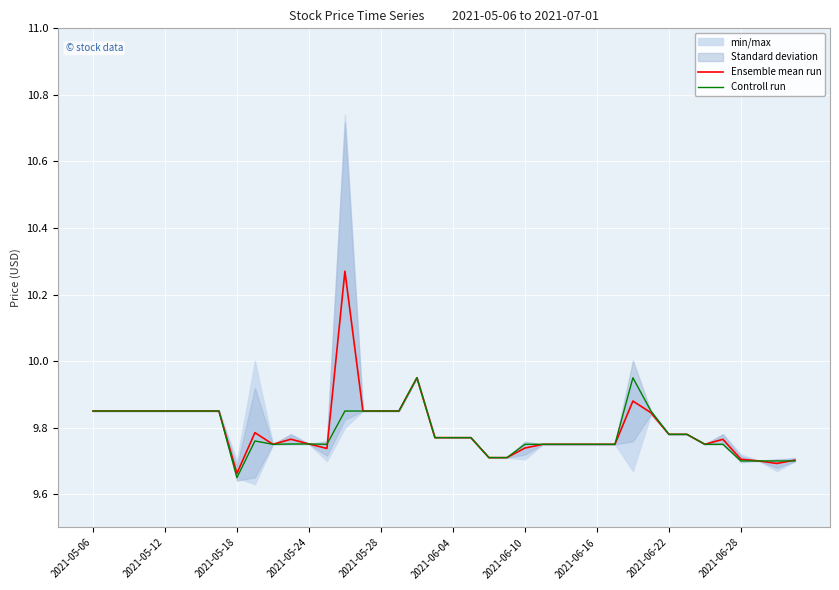

True or false: Ensemble mean run has a value of 5.0 at 2021-06-04.

False